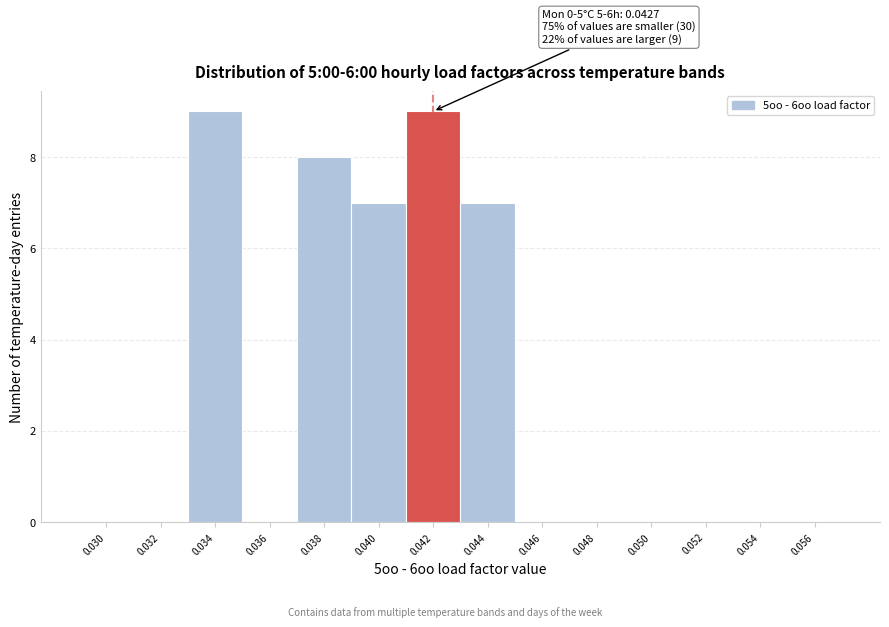

Reading right to left, extract all data points from this chart.

0.056=0	0.054=0	0.052=0	0.050=0	0.048=0	0.046=0	0.044=7	0.042=9	0.040=7	0.038=8	0.036=0	0.034=9	0.032=0	0.030=0